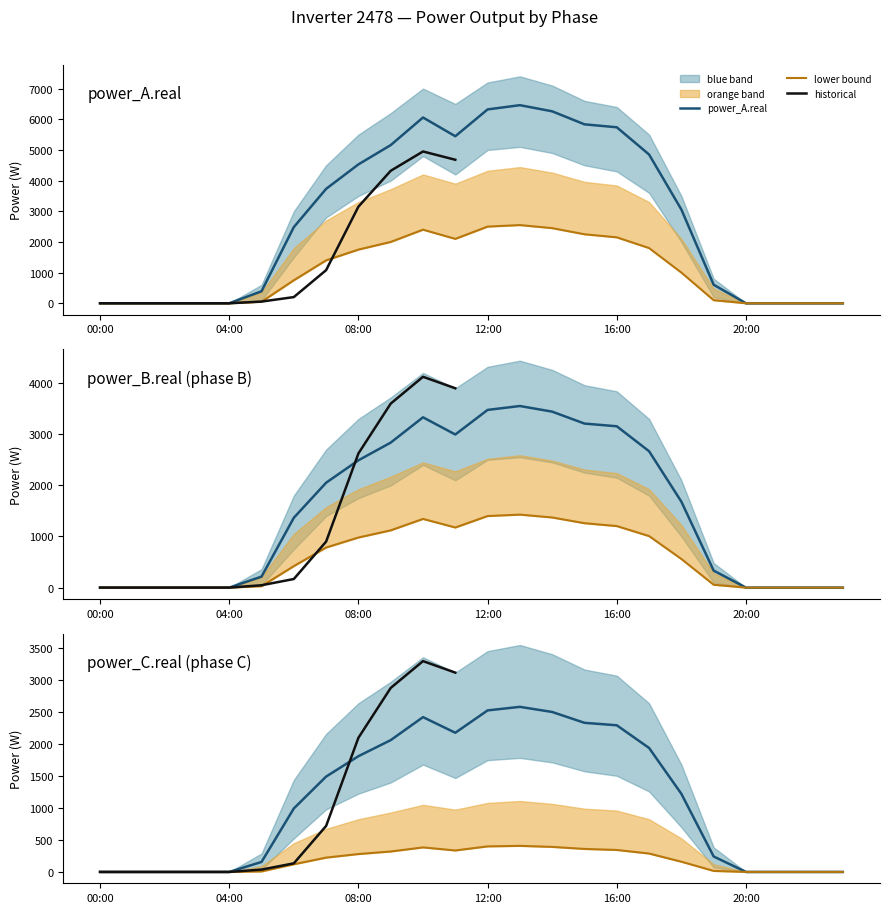

What is the label of the 3rd point from the left?

02:00